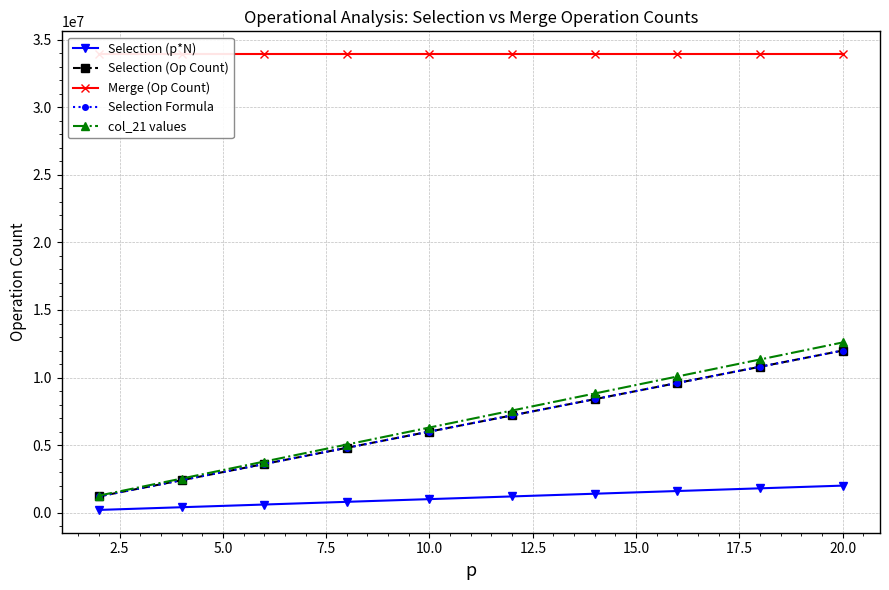

True or false: col_21 values has a value of 2035574.7 at 20.0.

False